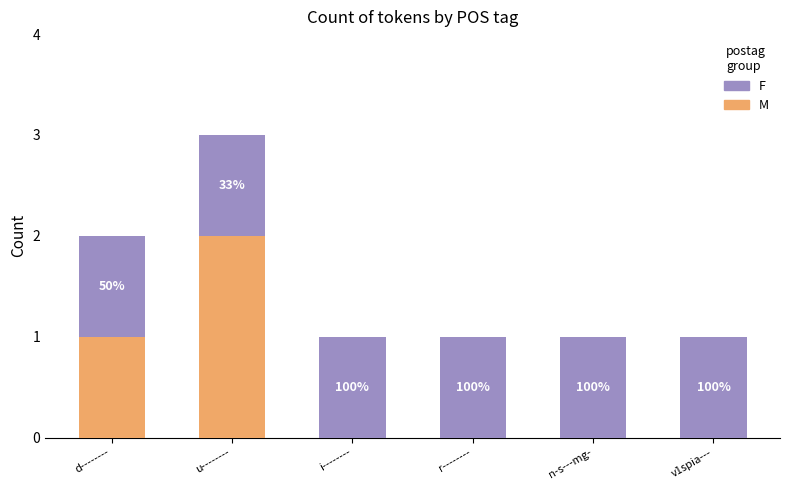

At how many categories does at least one series exceed 1?

1